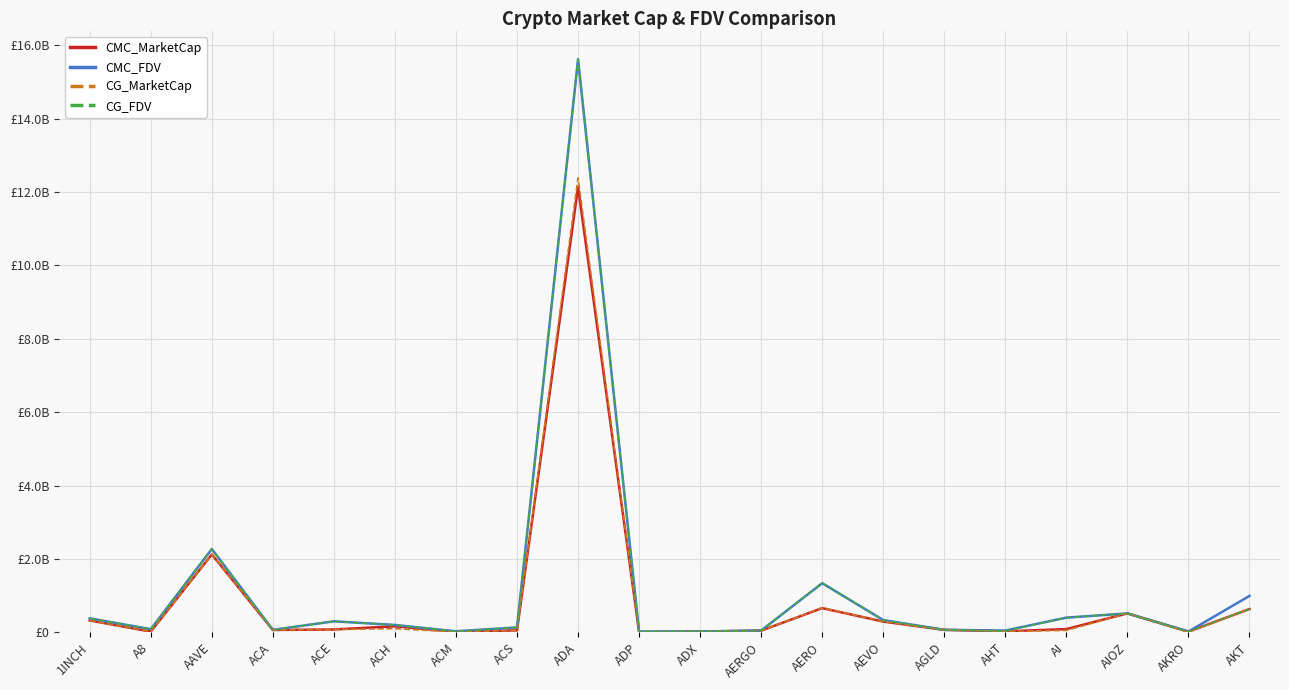

Reading left to right, transcribe all the data shown in this chart.

CMC_MarketCap: 321605421.5	18006604.5	2121441662.1	62722744.2	76041968.6	162863439.0	9090180.1	53413643.3	12136138338.9	6824128.1	20258351.1	44379578.1	658976617.1	290470286.6	66447023.5	24879521.9	86754354.2	514238992.5	18115350.7	633117031.0
CMC_FDV: 379559481.7	84538049.3	2270523744.2	65336191.9	299228070.8	198852314.5	27436259.6	131683124.6	15623061771.2	19060007.8	21095706.2	47719976.7	1337370123.3	332232196.7	66447023.5	46758618.9	398870593.8	514238992.5	20417600.0	990756090.2
CG_MarketCap: 321738340.0	18006103.0	2120561664.0	62685929.0	76073133.0	98348268.0	9098470.0	53289542.0	12388588097.0	6017523.0	20296150.0	44526996.0	667187310.0	290181302.0	66485632.0	24889142.0	51920258.0	514472885.0	408395.0	630753071.0
CG_FDV: 379716353.0	84535695.0	2269581522.0	65297842.0	297941250.0	198936921.0	27406358.0	131377379.0	15616509489.0	19059875.0	21135068.0	47878491.0	1347453851.0	331901663.0	66485632.0	34438468.0	399386600.0	514701224.0	20419736.0	632907350.0